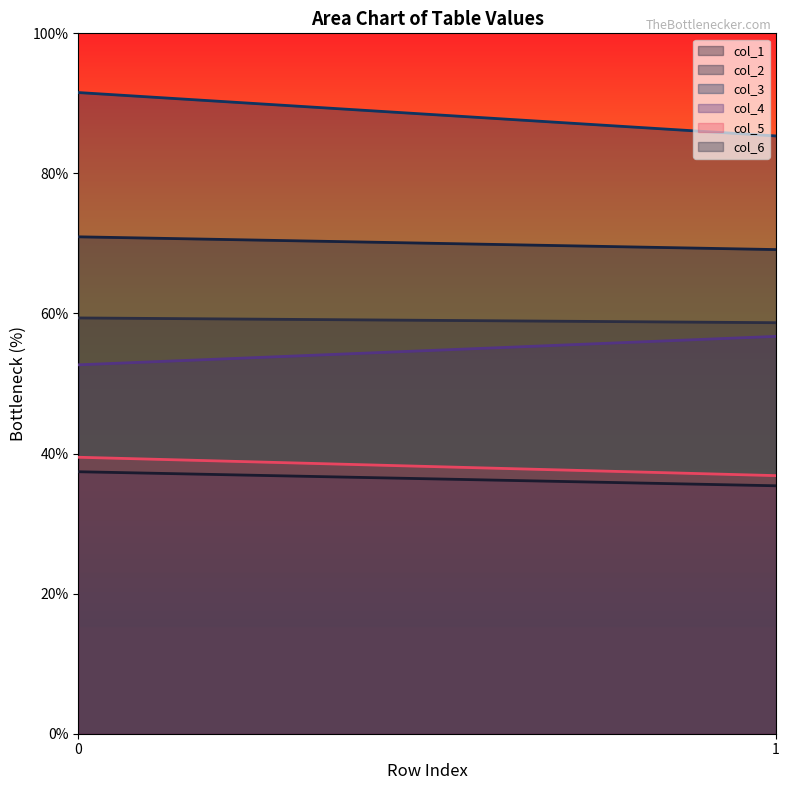

Does the chart have visible grid lines?

No